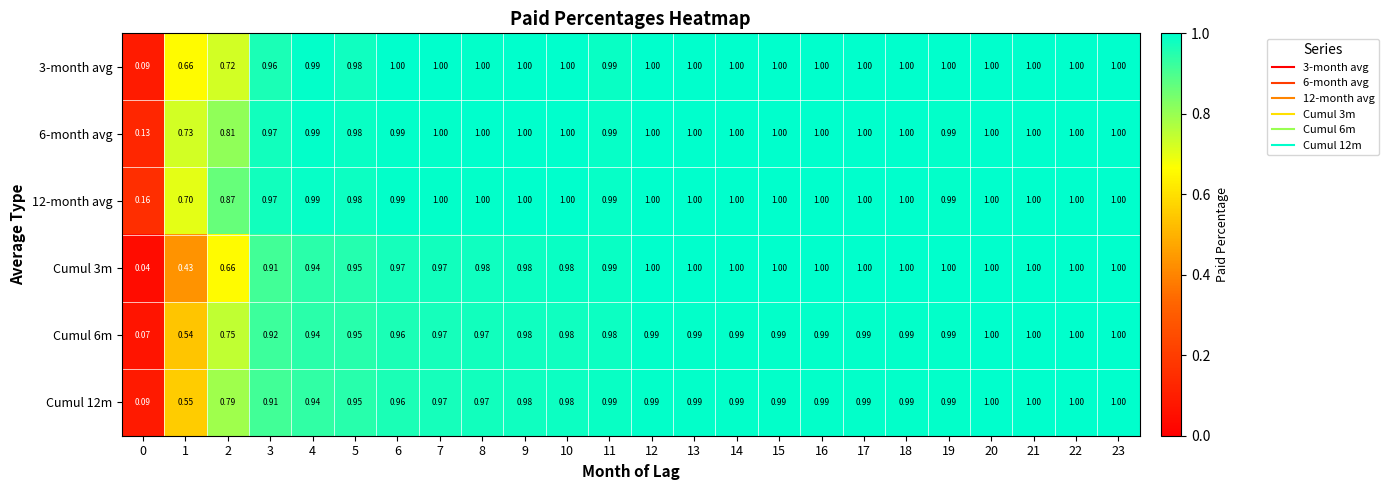

Is the value of 6-month avg at 13 greater than the value of Cumul 12m at 14?

Yes